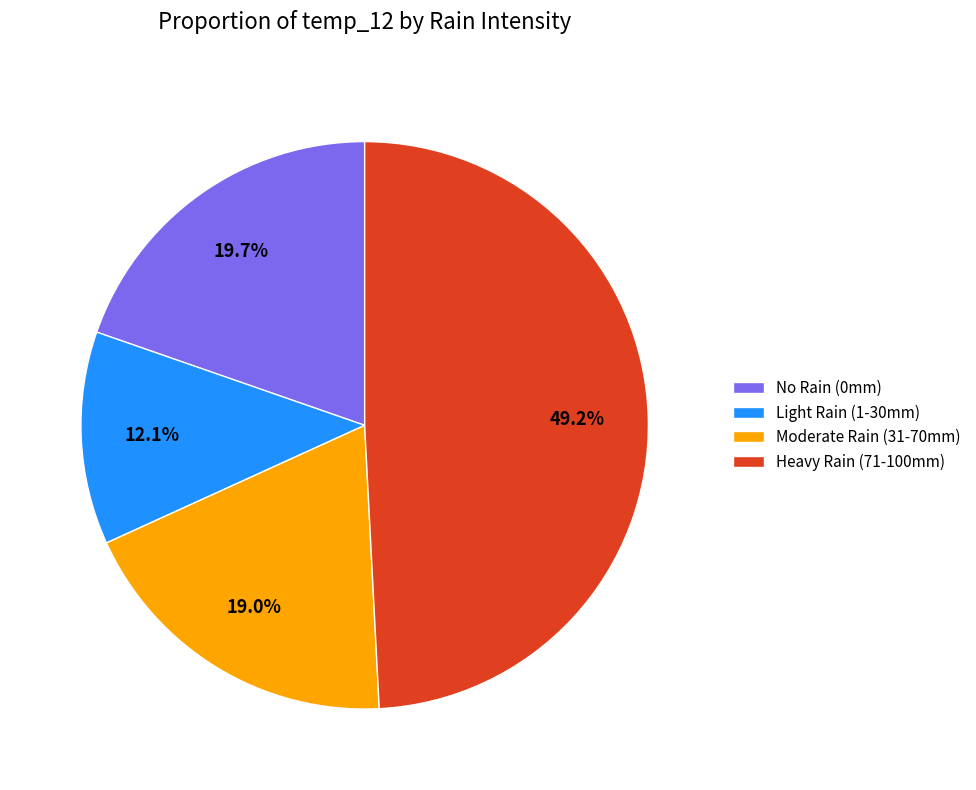

How many slices are in this pie chart?

4